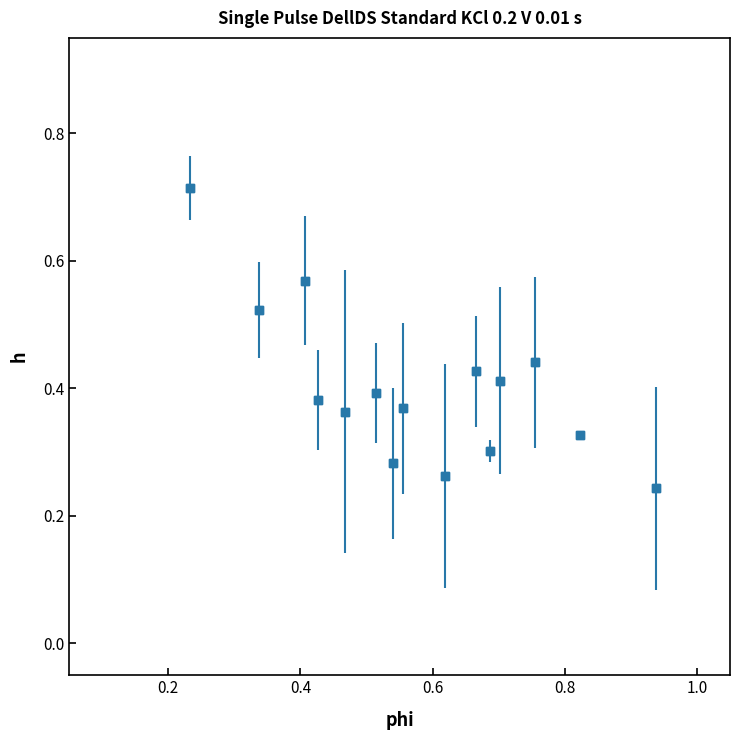

Count the values in the range 0 to 1.

15